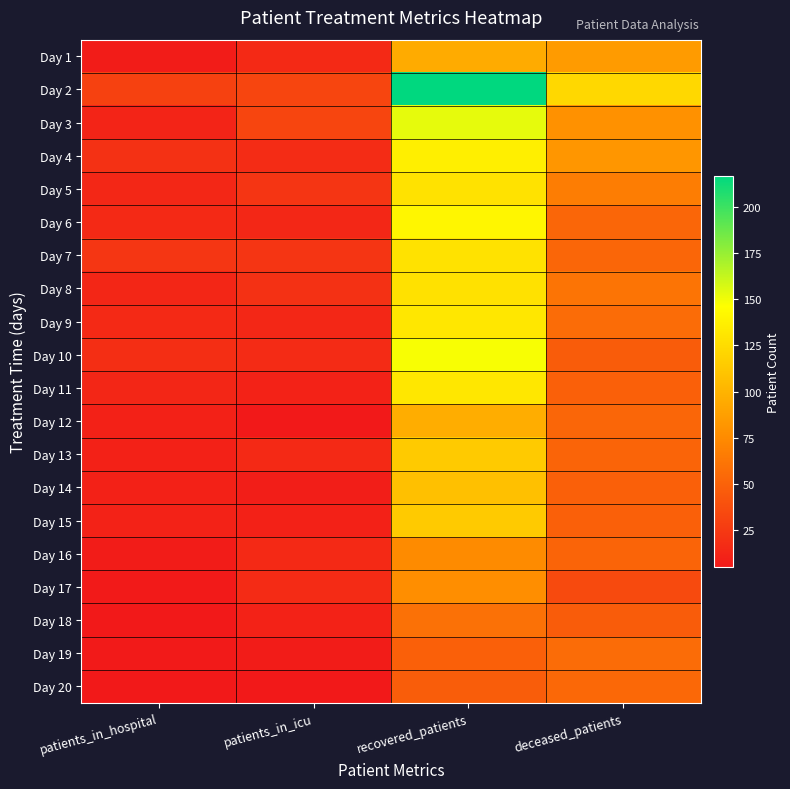

What is the total value across all series at recovered_patients?

2280